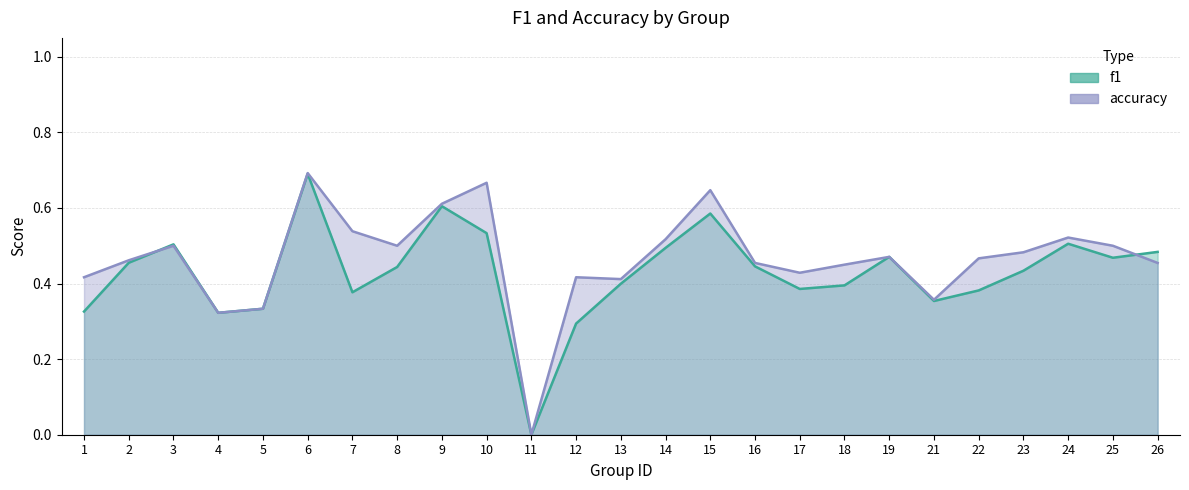

Rank the categories by f1 value from lowest to highest.

11, 12, 4, 1, 5, 21, 7, 22, 17, 18, 13, 23, 8, 16, 2, 25, 19, 26, 14, 3, 24, 10, 15, 9, 6